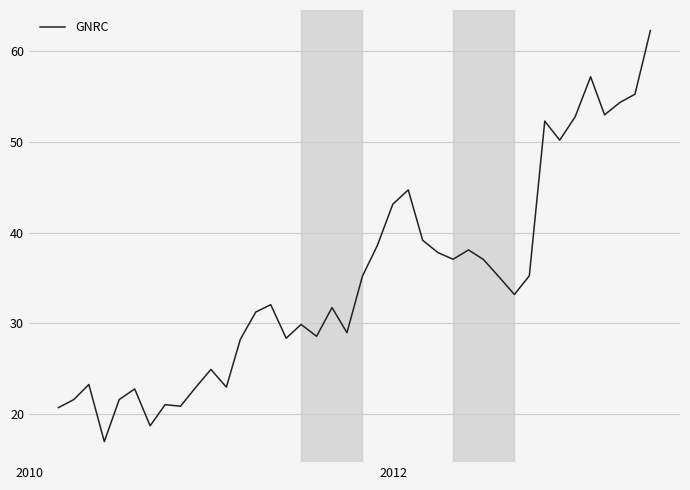

What is the smallest value displayed?

16.9